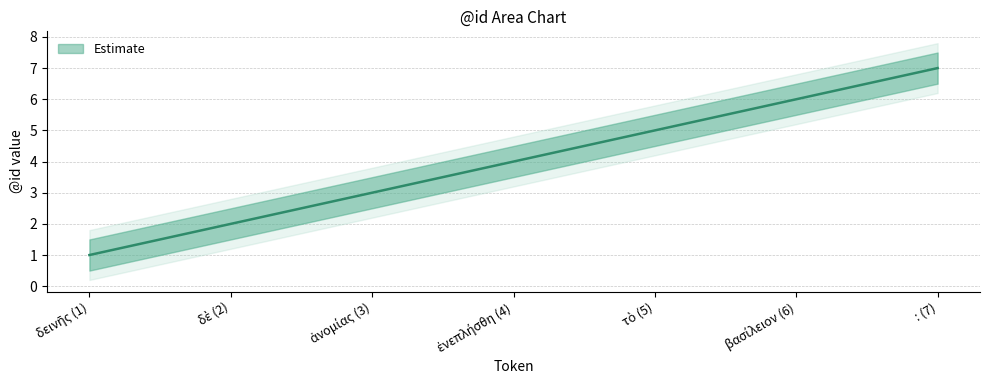

What is the approximate value of upper at βασίλειον (6)?

6.5